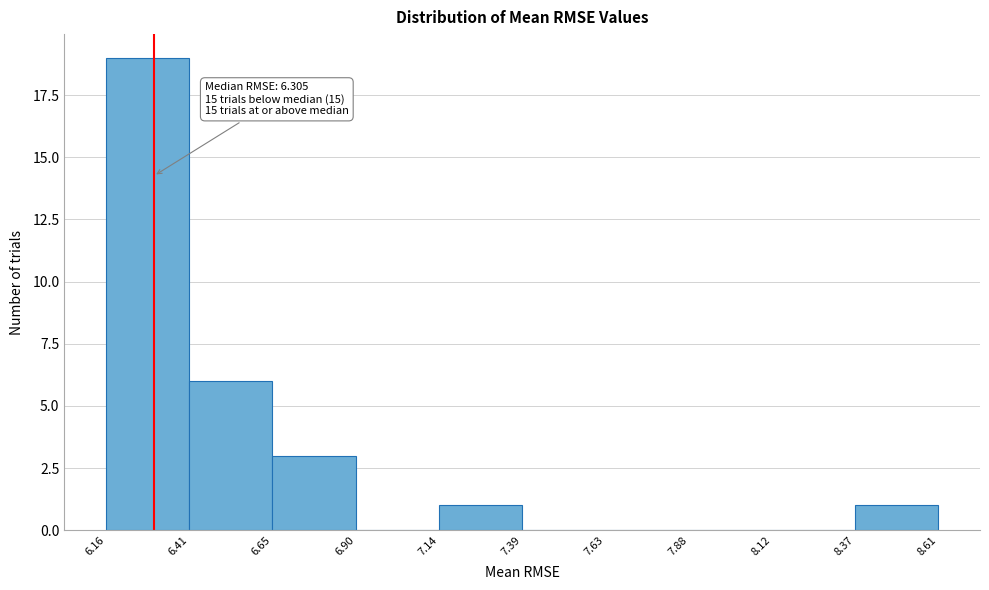

Which range on the x-axis has the tallest bar?

6.16 to 6.41